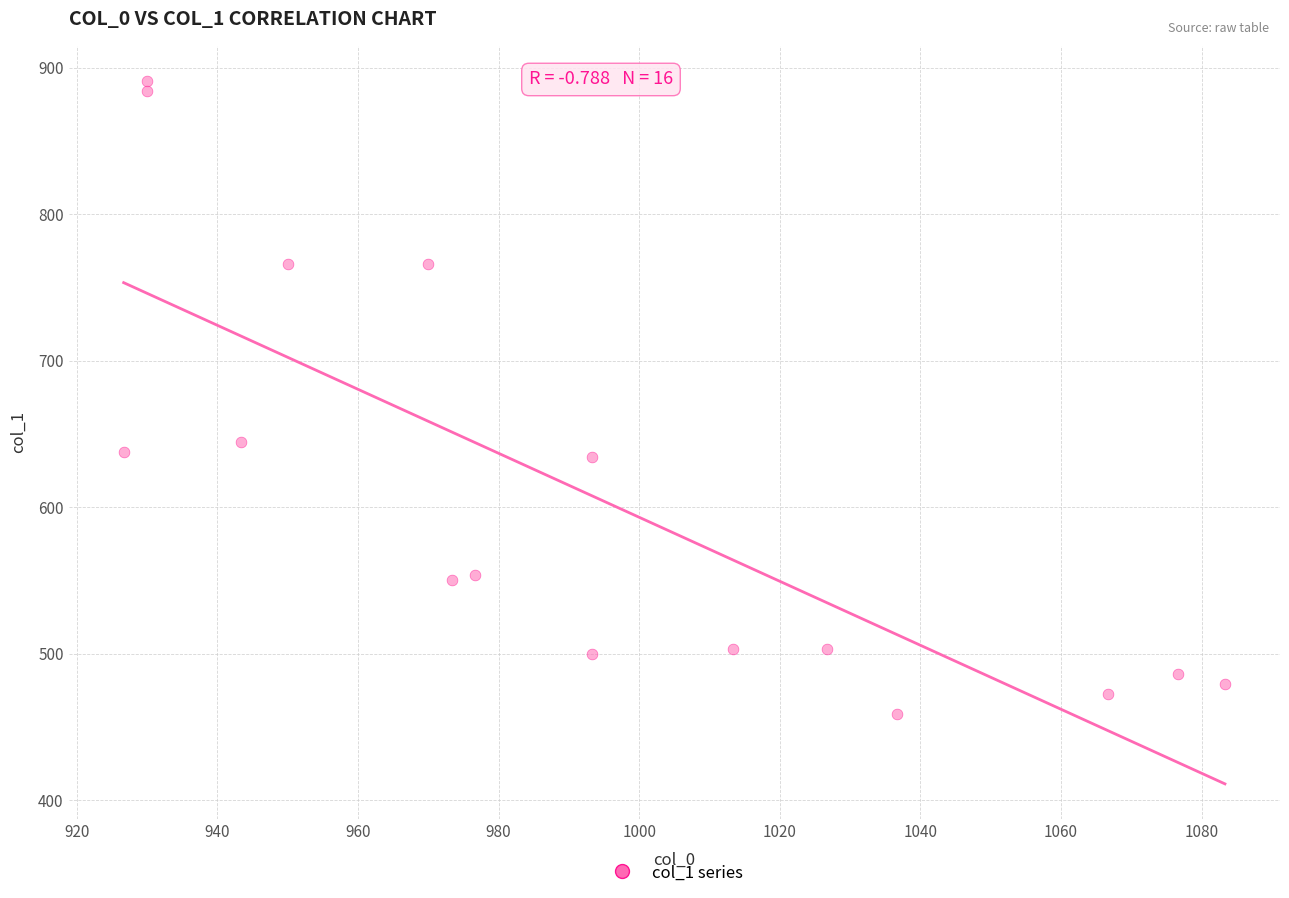

What Y value in the scatter plot is closest to 675?

644.6